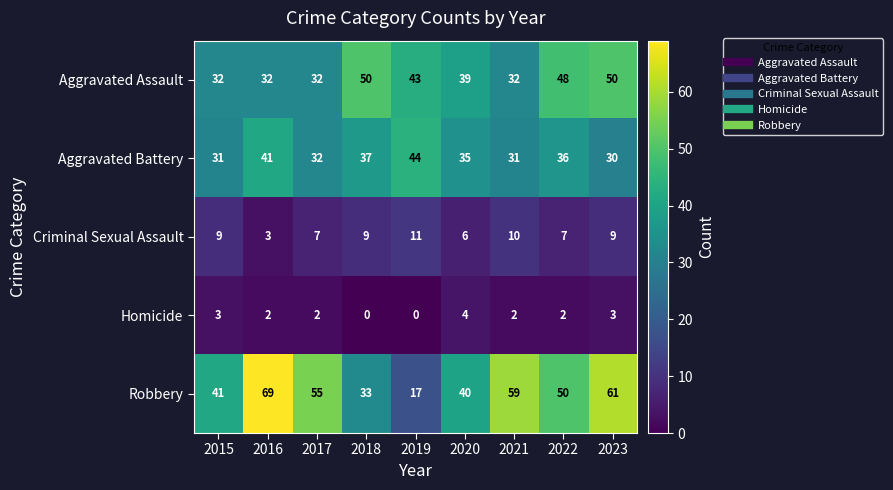

List the series in order of their peak value, lowest first.

Homicide, Criminal Sexual Assault, Aggravated Battery, Aggravated Assault, Robbery